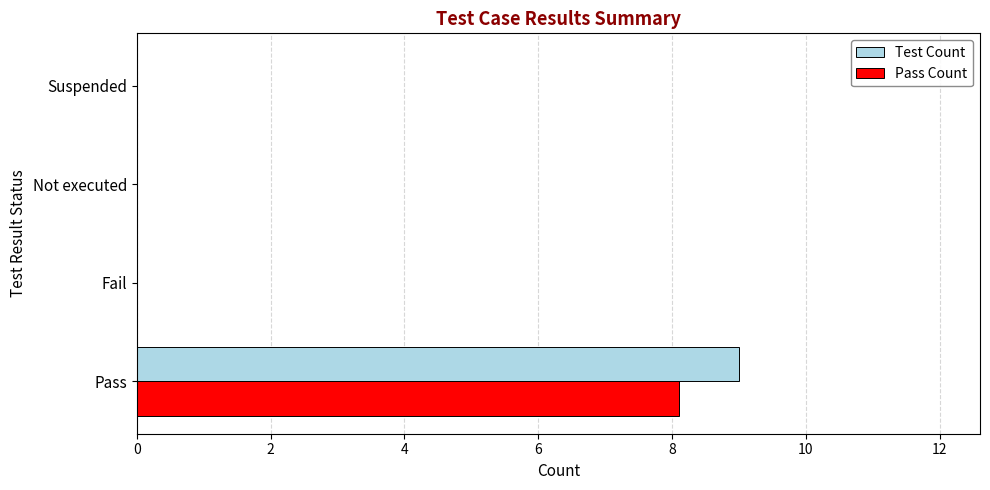

Which series has the widest spread of values?

Test Count